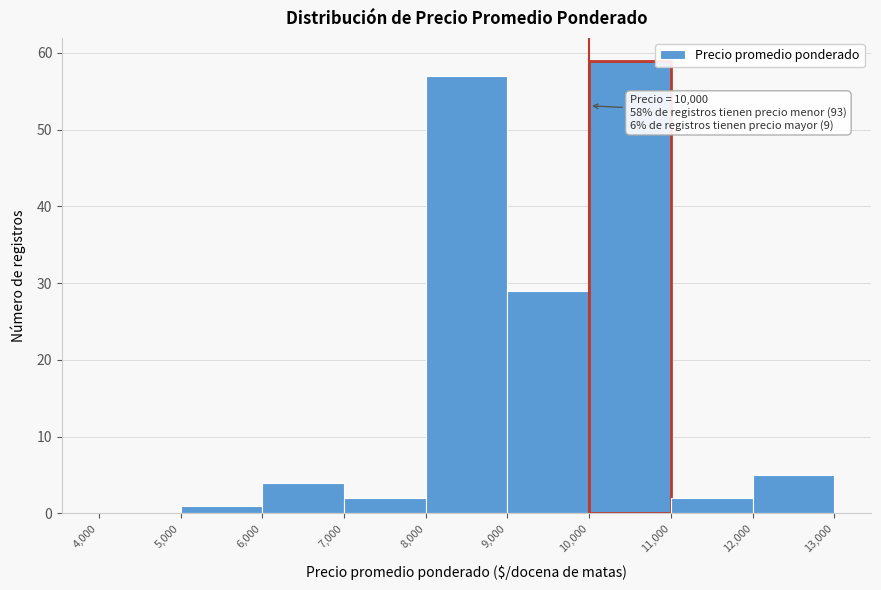

Which range on the x-axis has the tallest bar?

10,000 to 11,000